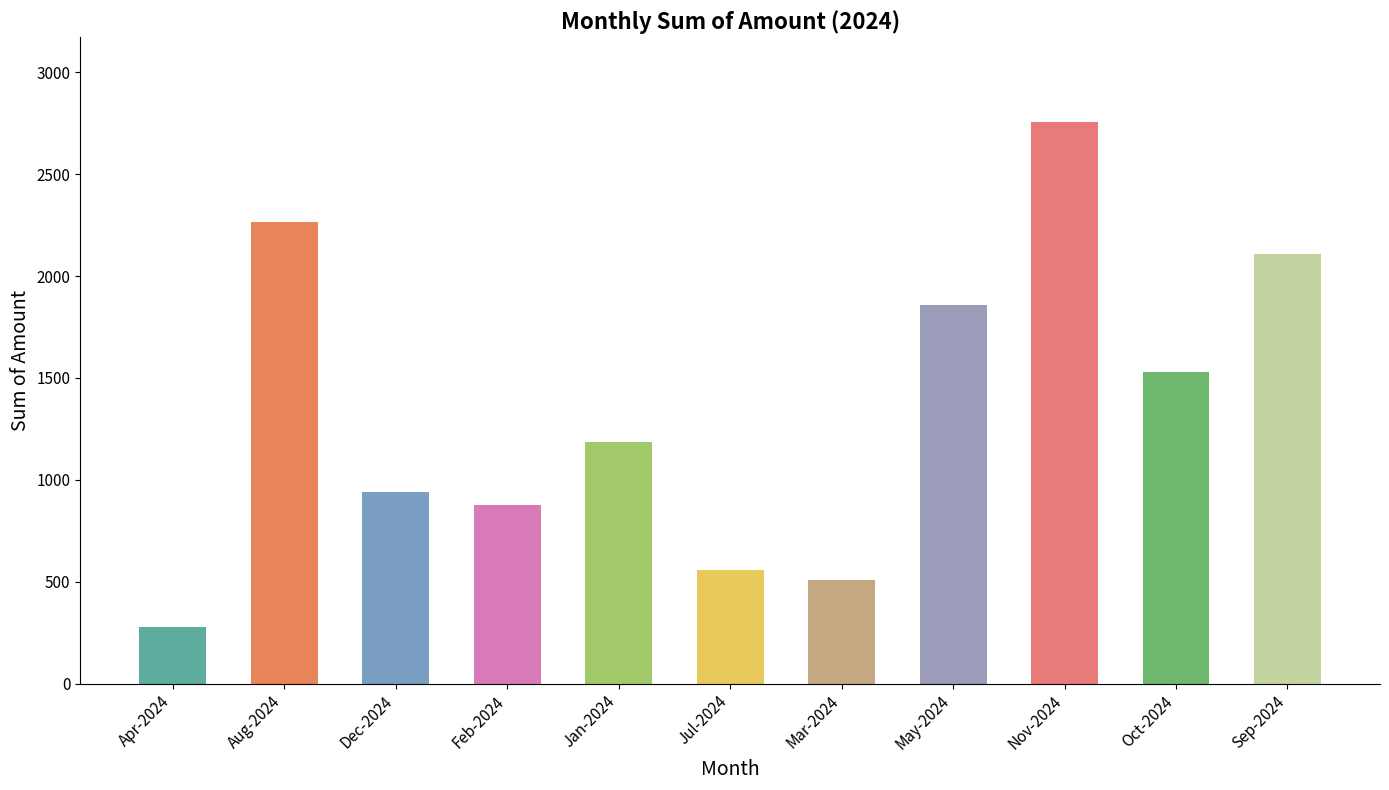

What is the greatest value displayed?

2758.9